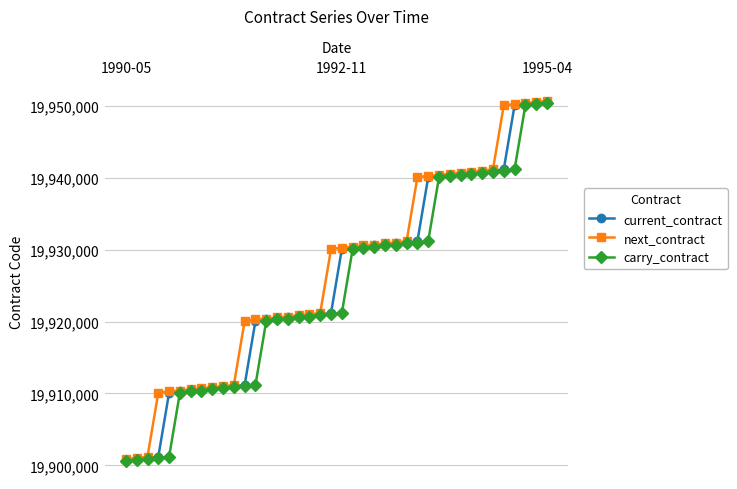

What is the highest value of the carry_contract series?

19950400